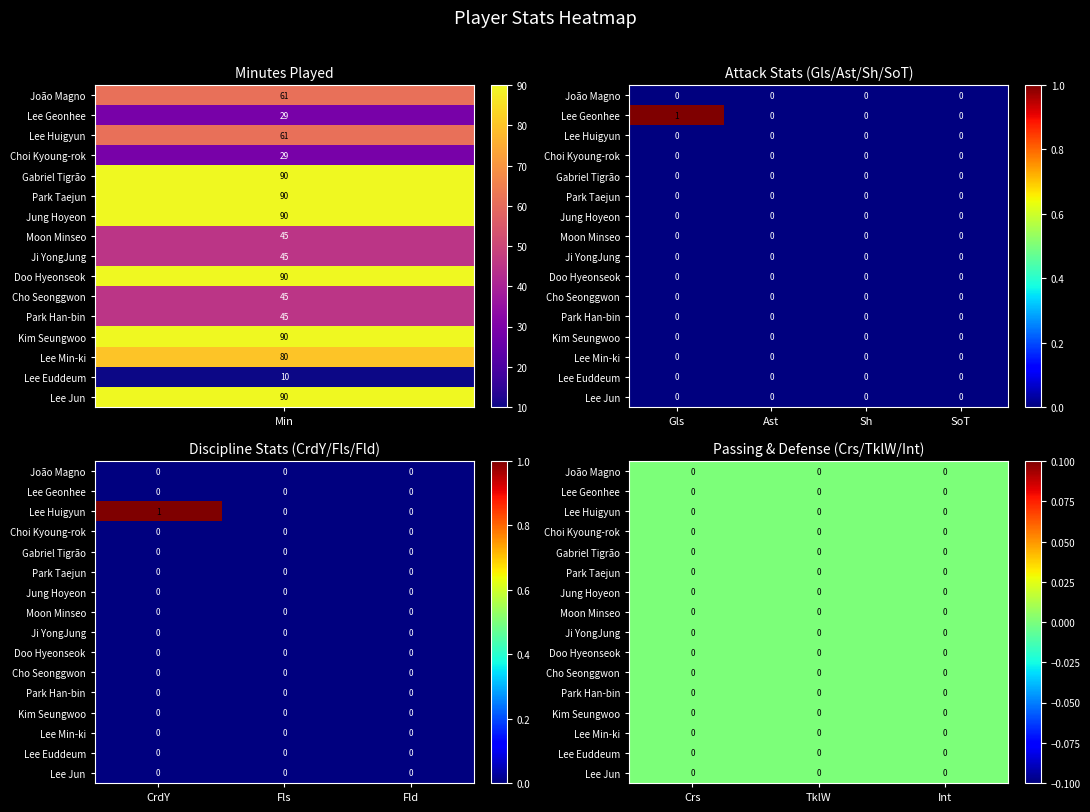

True or false: Gabriel Tigrão has a value of 0 at Choi Kyoung-rok.

True